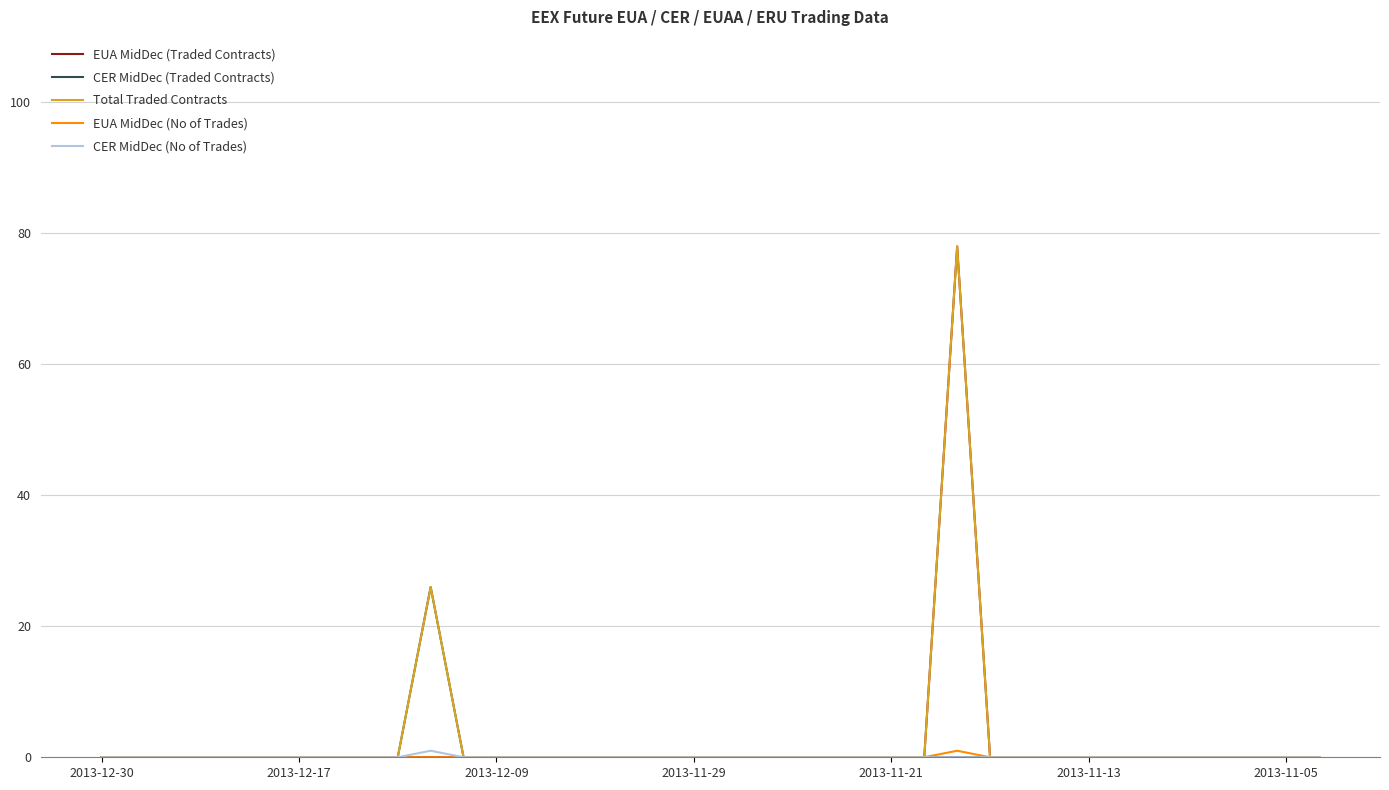

At how many categories does at least one series exceed 7?

2